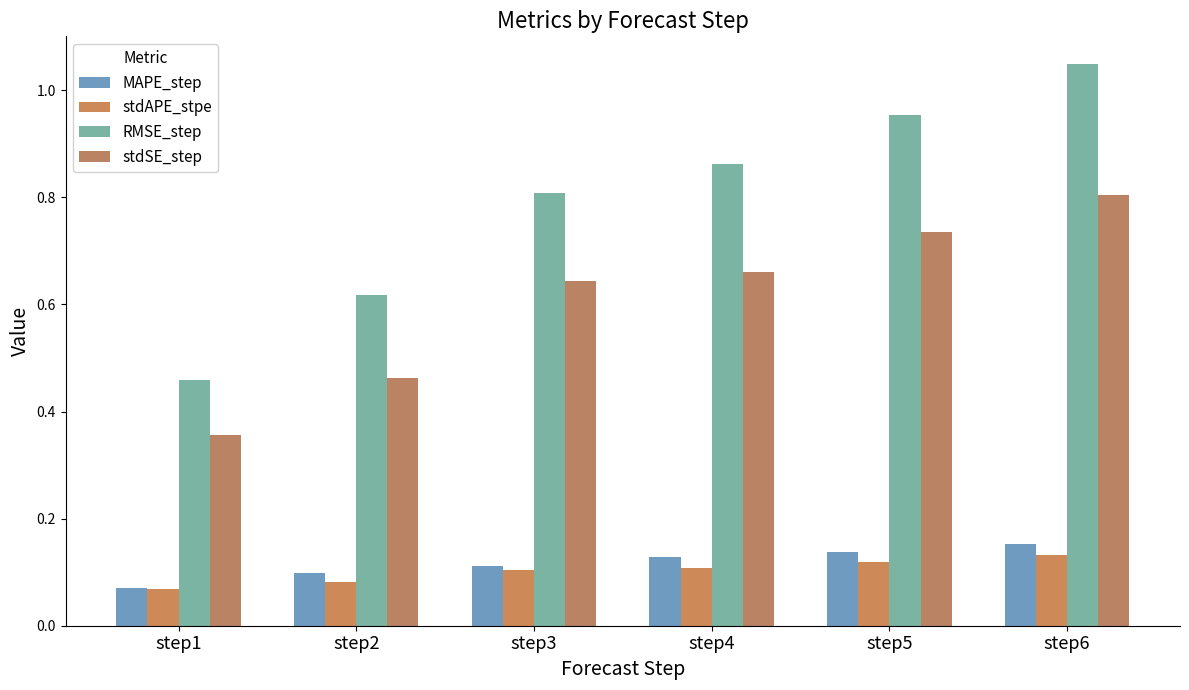

Reading right to left, what are all the values shown in this chart?

MAPE_step: step6=0.2	step5=0.1	step4=0.1	step3=0.1	step2=0.1	step1=0.1
stdAPE_stpe: step6=0.1	step5=0.1	step4=0.1	step3=0.1	step2=0.1	step1=0.1
RMSE_step: step6=1.0	step5=1.0	step4=0.9	step3=0.8	step2=0.6	step1=0.5
stdSE_step: step6=0.8	step5=0.7	step4=0.7	step3=0.6	step2=0.5	step1=0.4